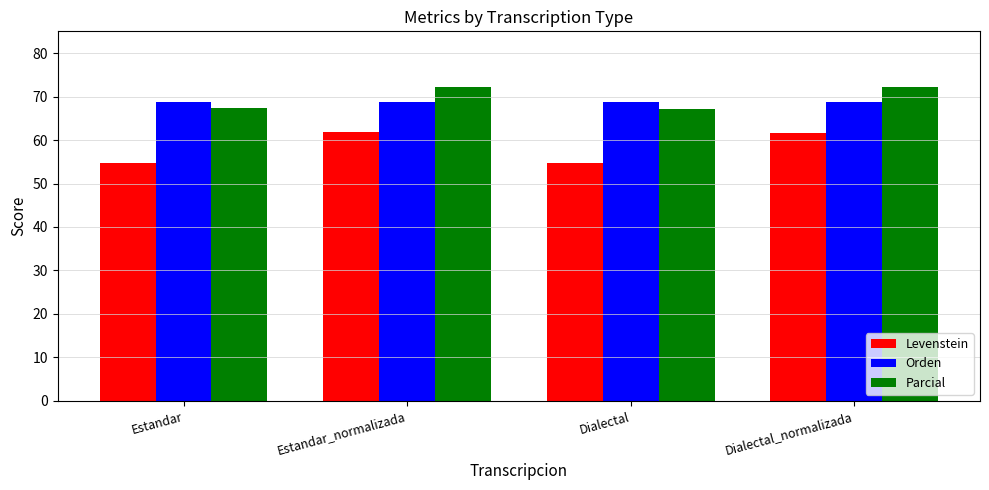

What is the approximate value of Orden at Estandar?

68.8